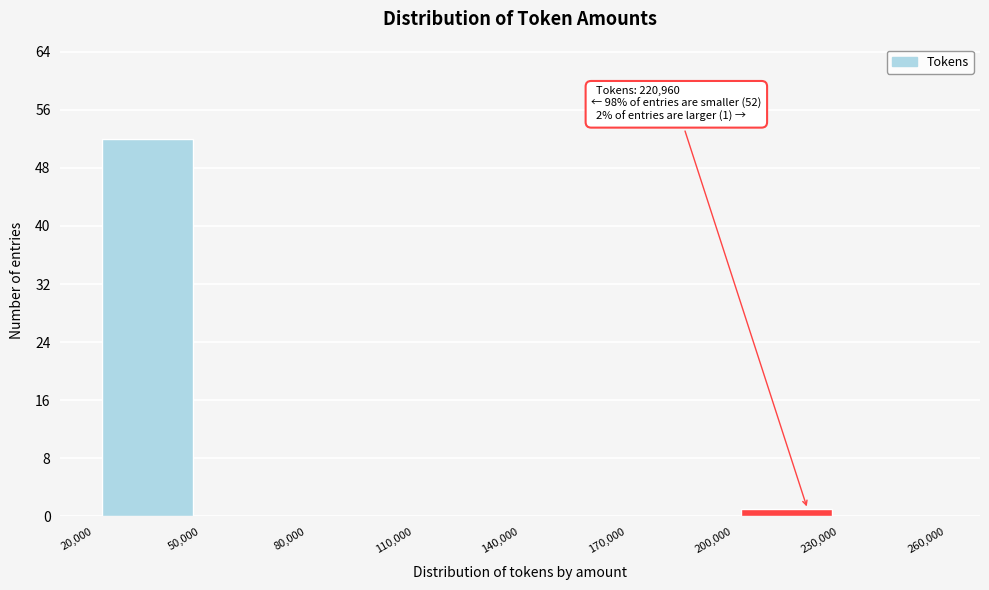

Over which range of the x-axis is the bar tallest?

20,000 to 50,000